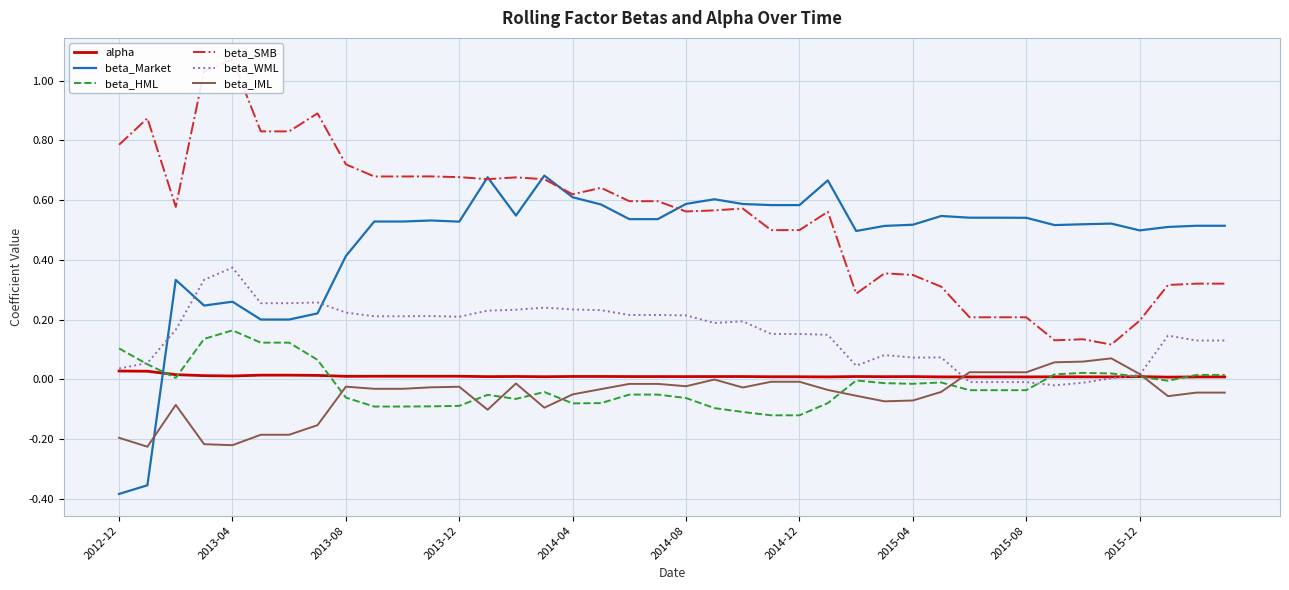

Is it true that alpha equals 0.0 at 2015-08?

True